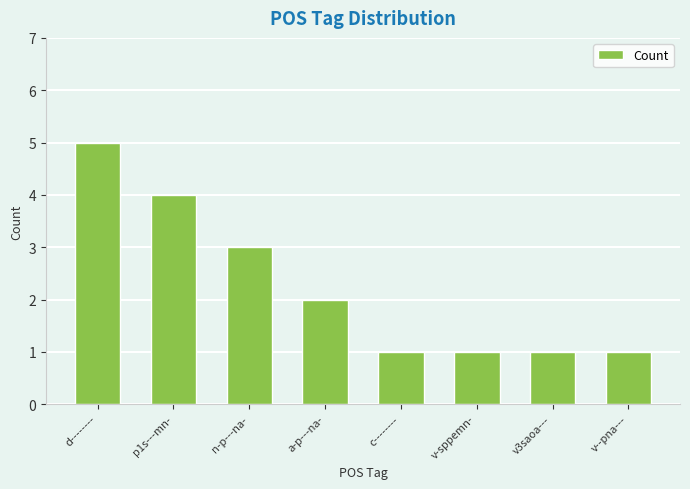

Reading left to right, transcribe all the data shown in this chart.

5	4	3	2	1	1	1	1